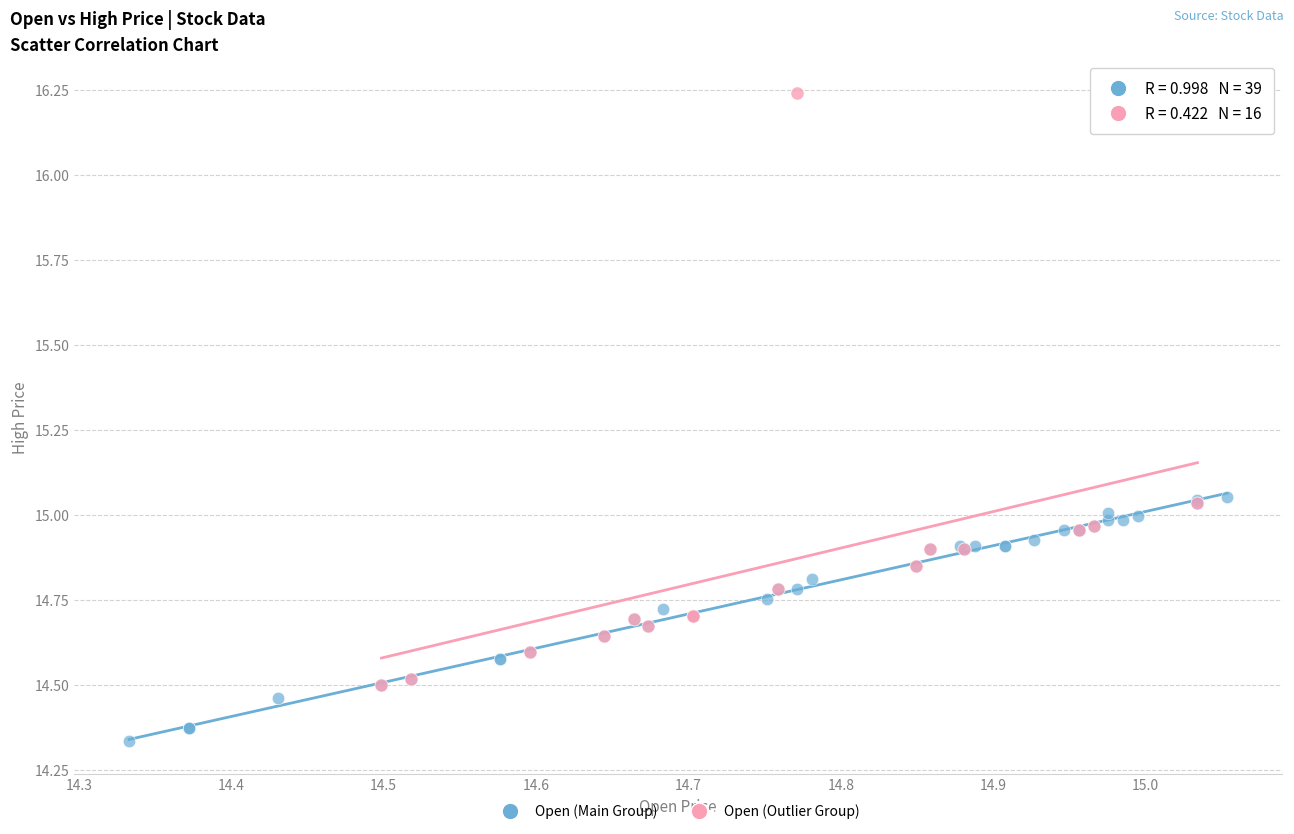

What are all the series names shown in the legend?

Open (Main Group), Open (Outlier Group)